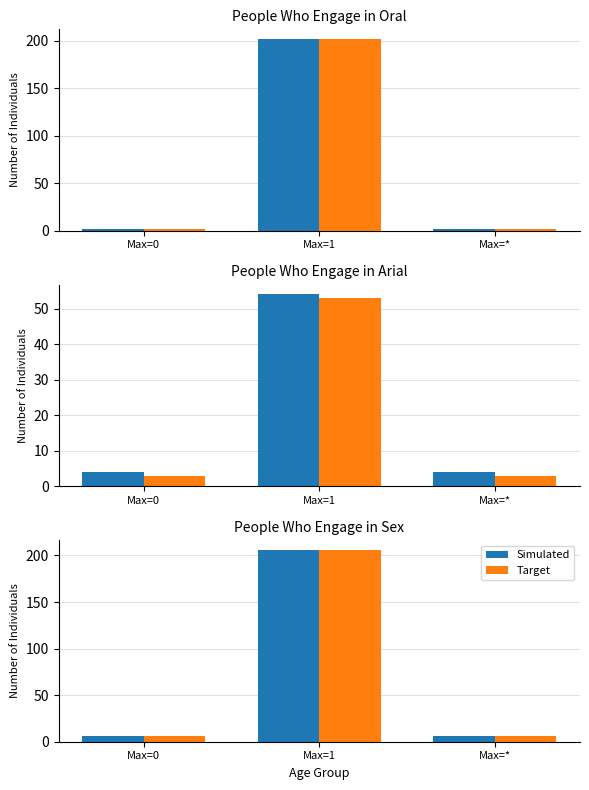

Which has a higher value, Max=1 or Max=0?

Max=1